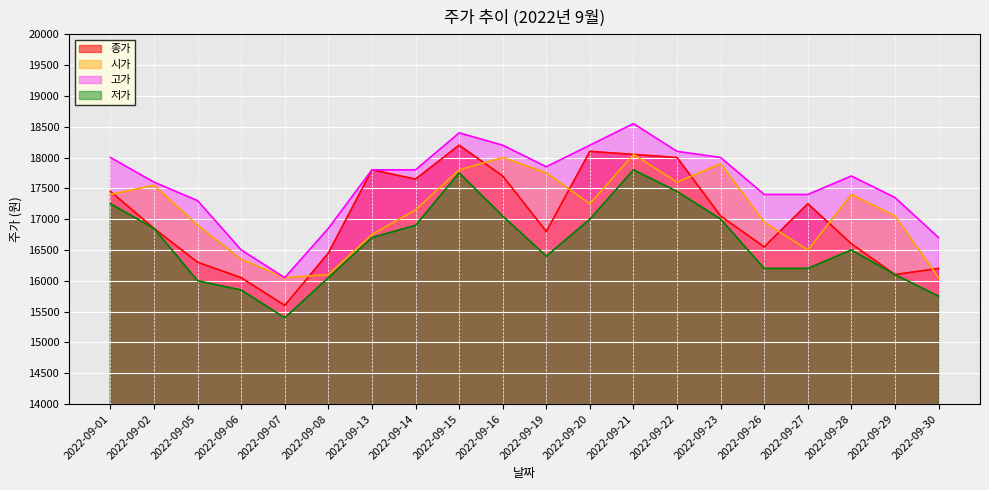

What is the greatest value displayed?

18550